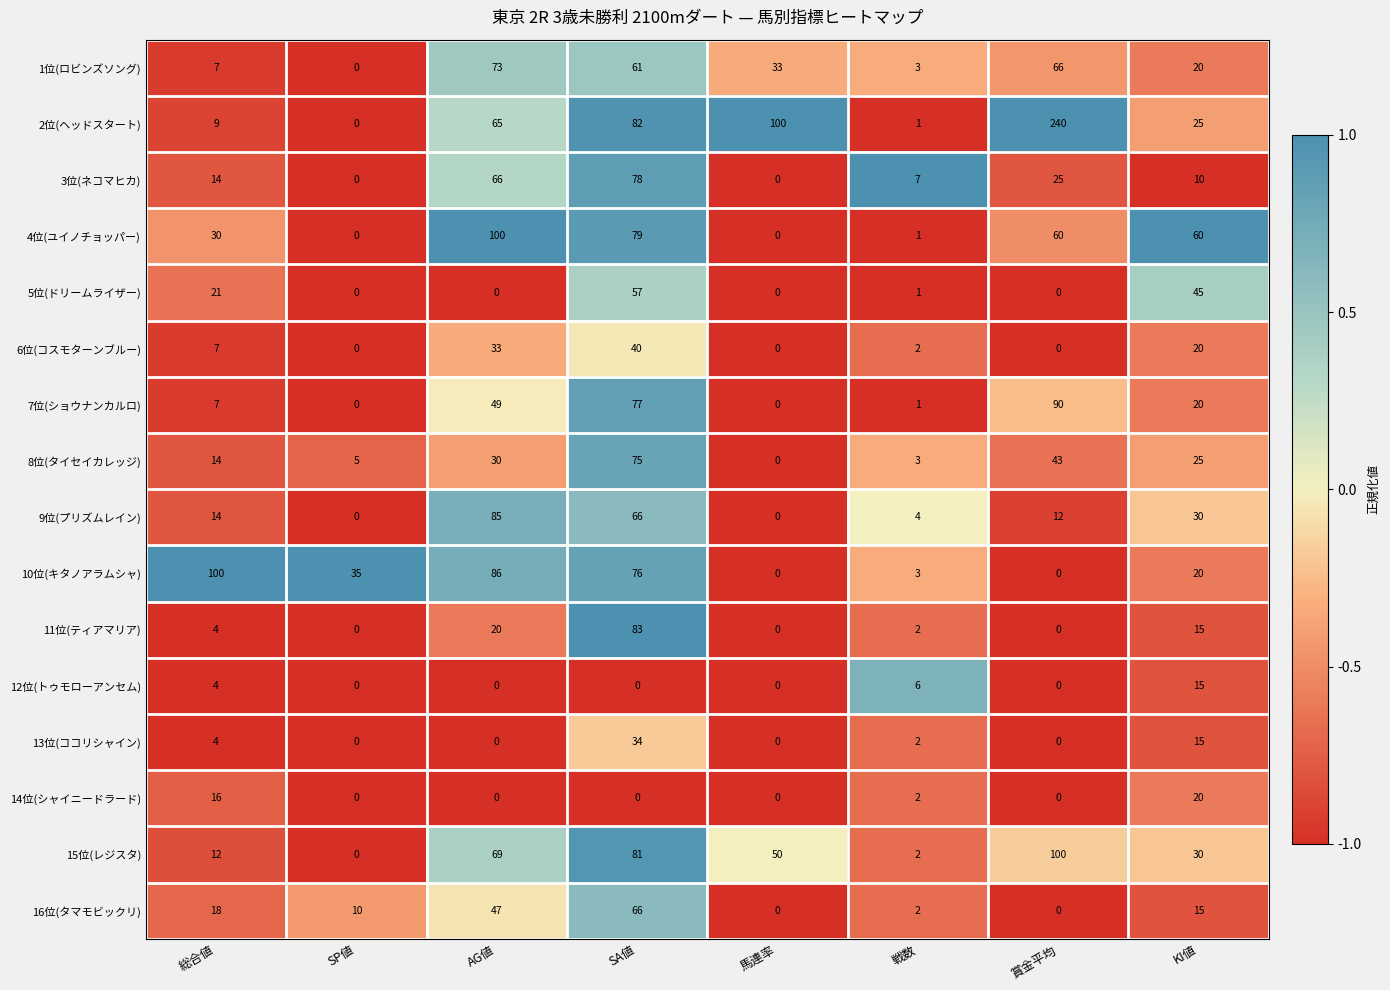

Which series has the largest total across all categories?

2位(ヘッドスタート)